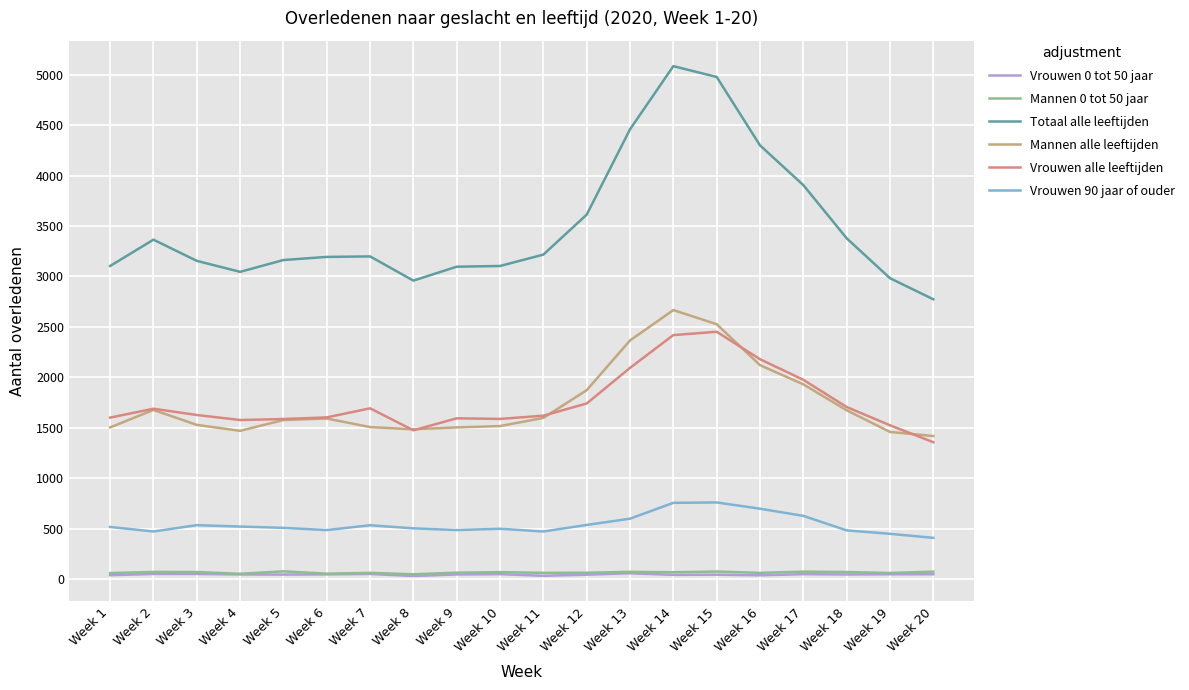

What is the difference between the maximum and minimum values in the Vrouwen 0 tot 50 jaar series?

27